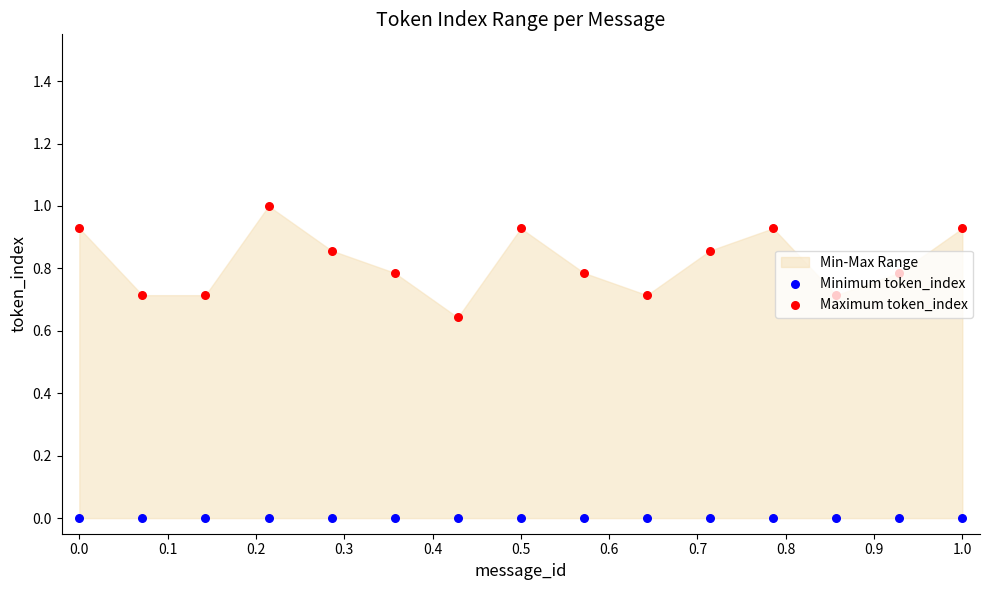

Which series has the largest total across all categories?

Maximum token_index